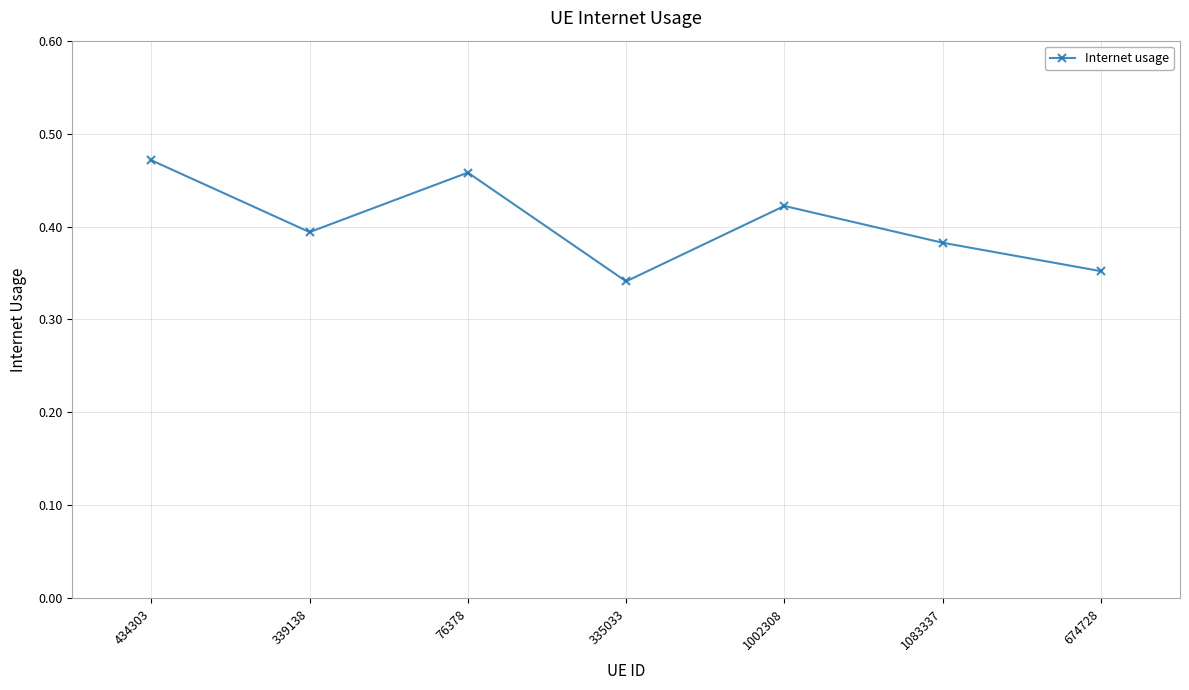

What is the label of the 7th point from the right?

434303